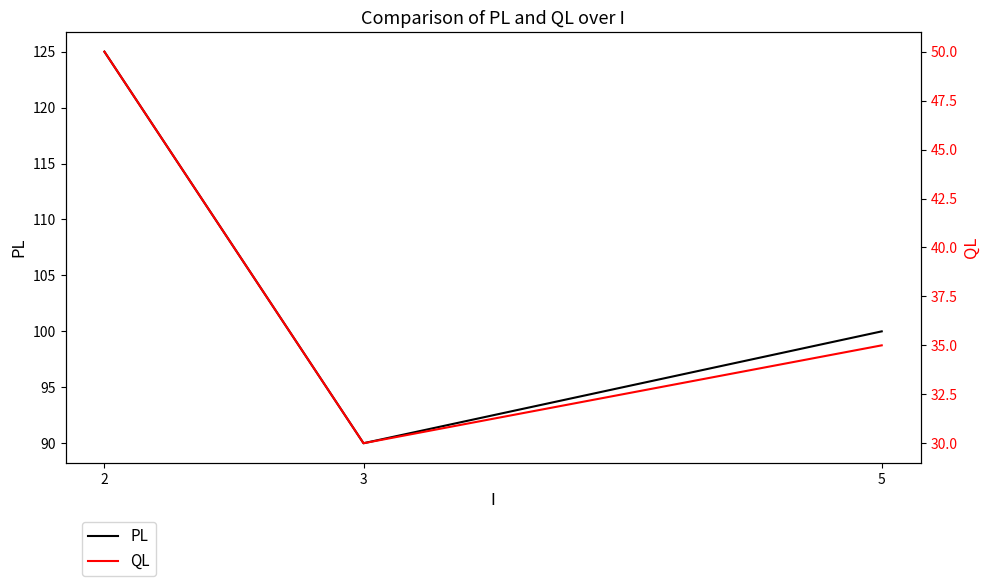

Reading right to left, what are all the values shown in this chart?

PL: 5=100	3=90	2=125
QL: 5=35	3=30	2=50